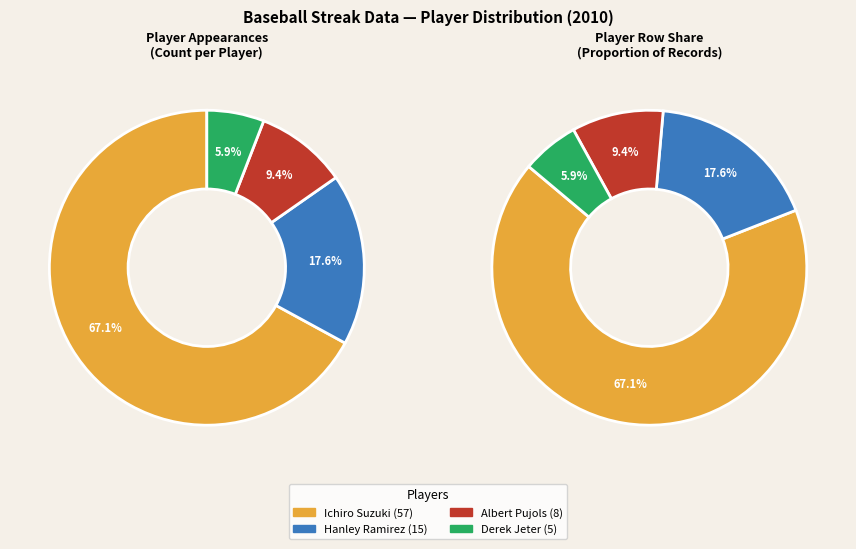

What is the majority slice?

Ichiro Suzuki